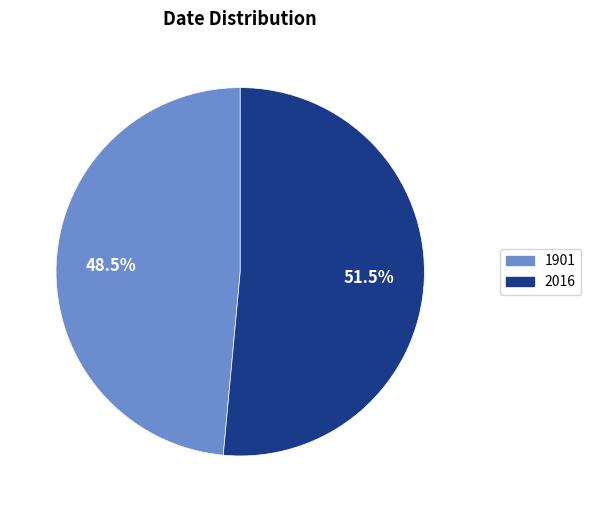

What is the total percentage of 1901 and 2016?

100.0%